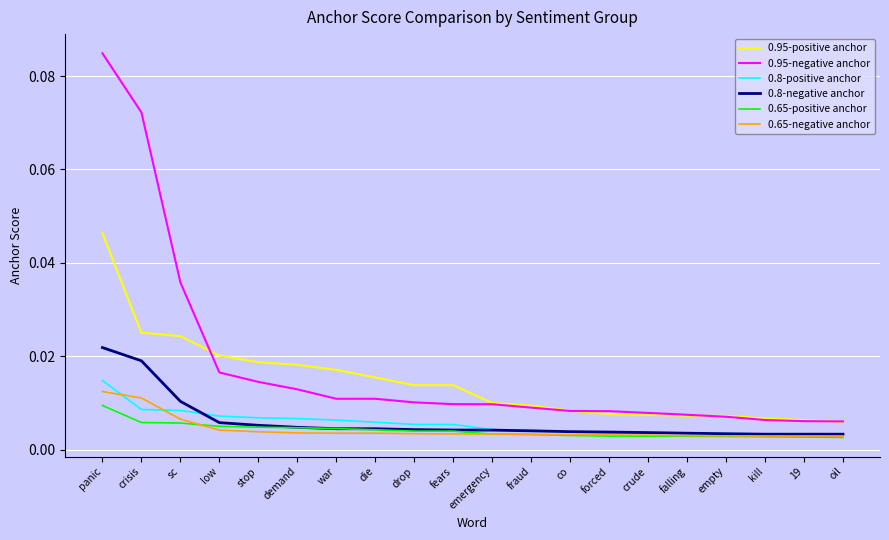

What position from the left is panic?

1